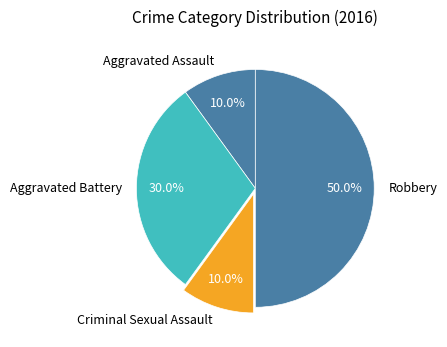

What is the largest slice in the pie chart?

Robbery